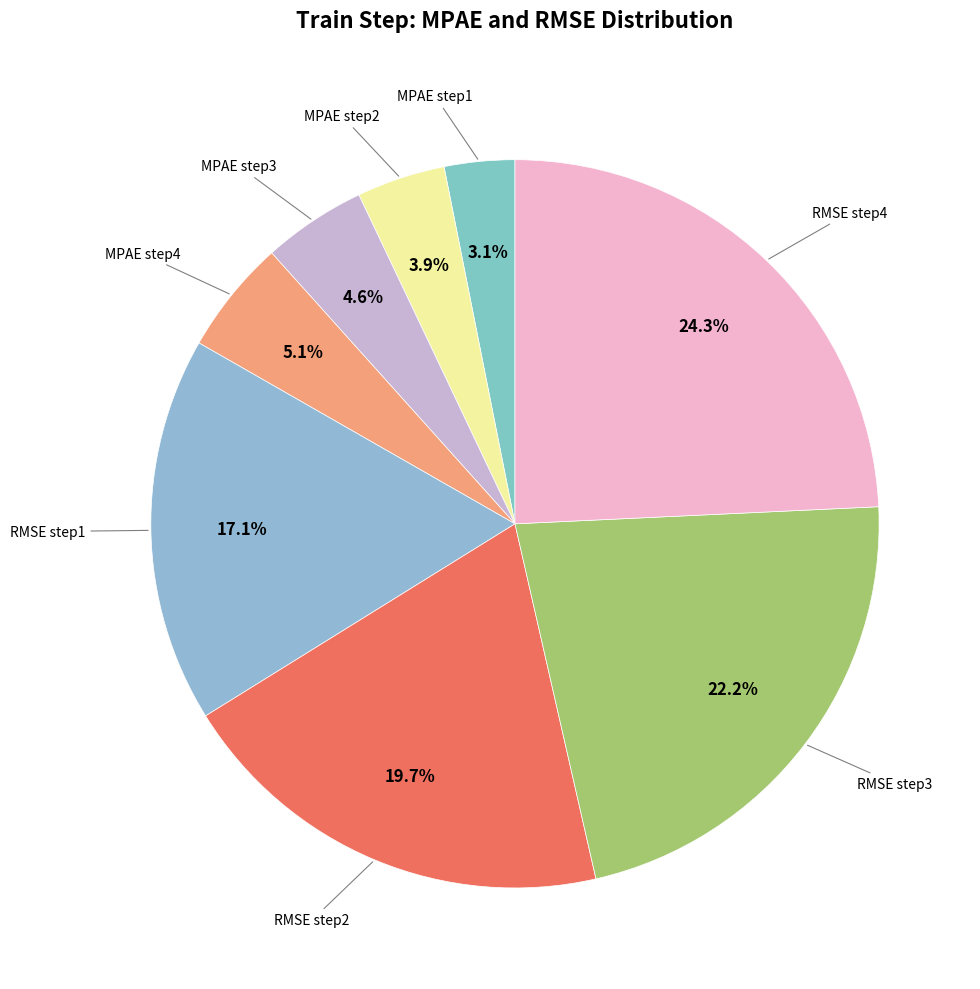

Rank the categories by value from lowest to highest.

MPAE step1, MPAE step2, MPAE step3, MPAE step4, RMSE step1, RMSE step2, RMSE step3, RMSE step4